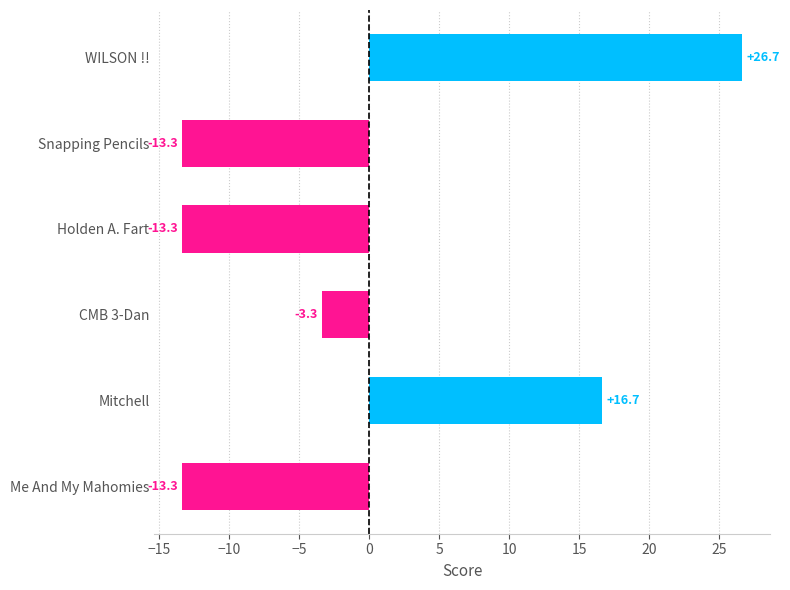

What is the maximum value shown in the chart?

26.7